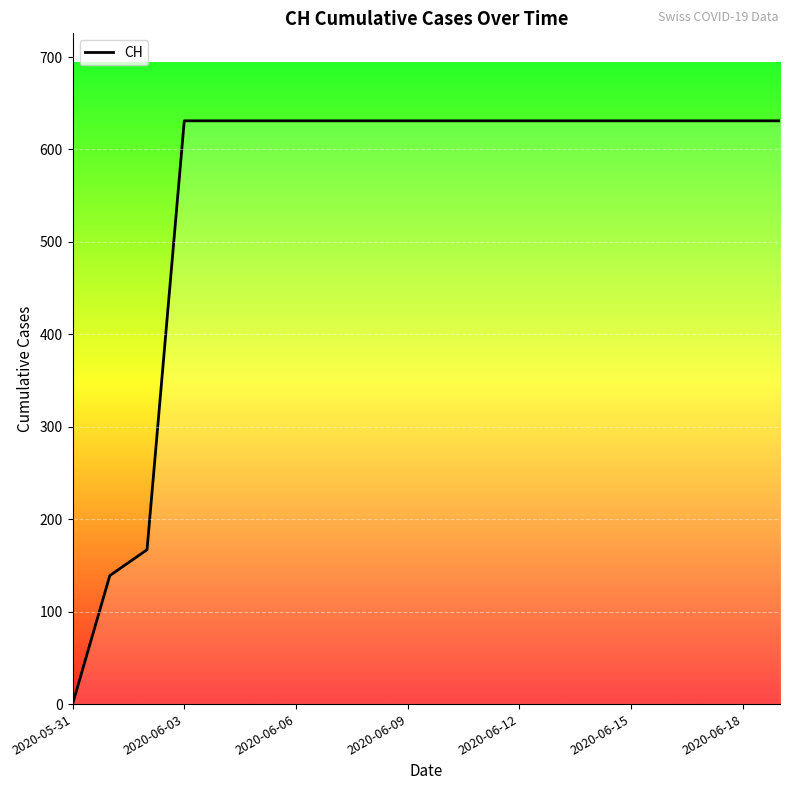

Reading right to left, what are all the values shown in this chart?

631	631	631	631	631	631	631	631	631	631	631	631	631	631	631	631	631	167	139	0